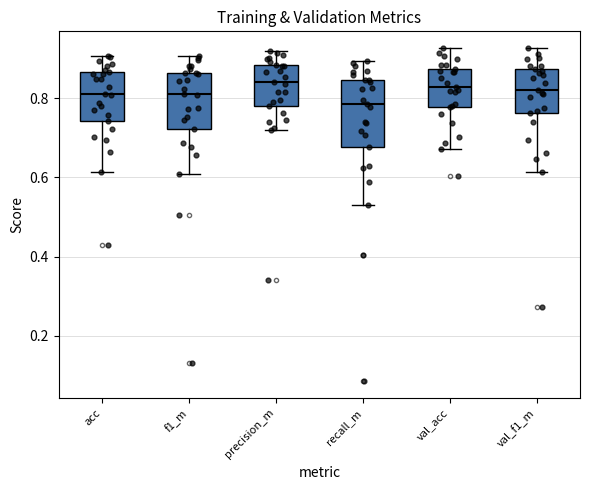

Comparing the boxes themselves (not the whiskers), which one is the tallest?

recall_m